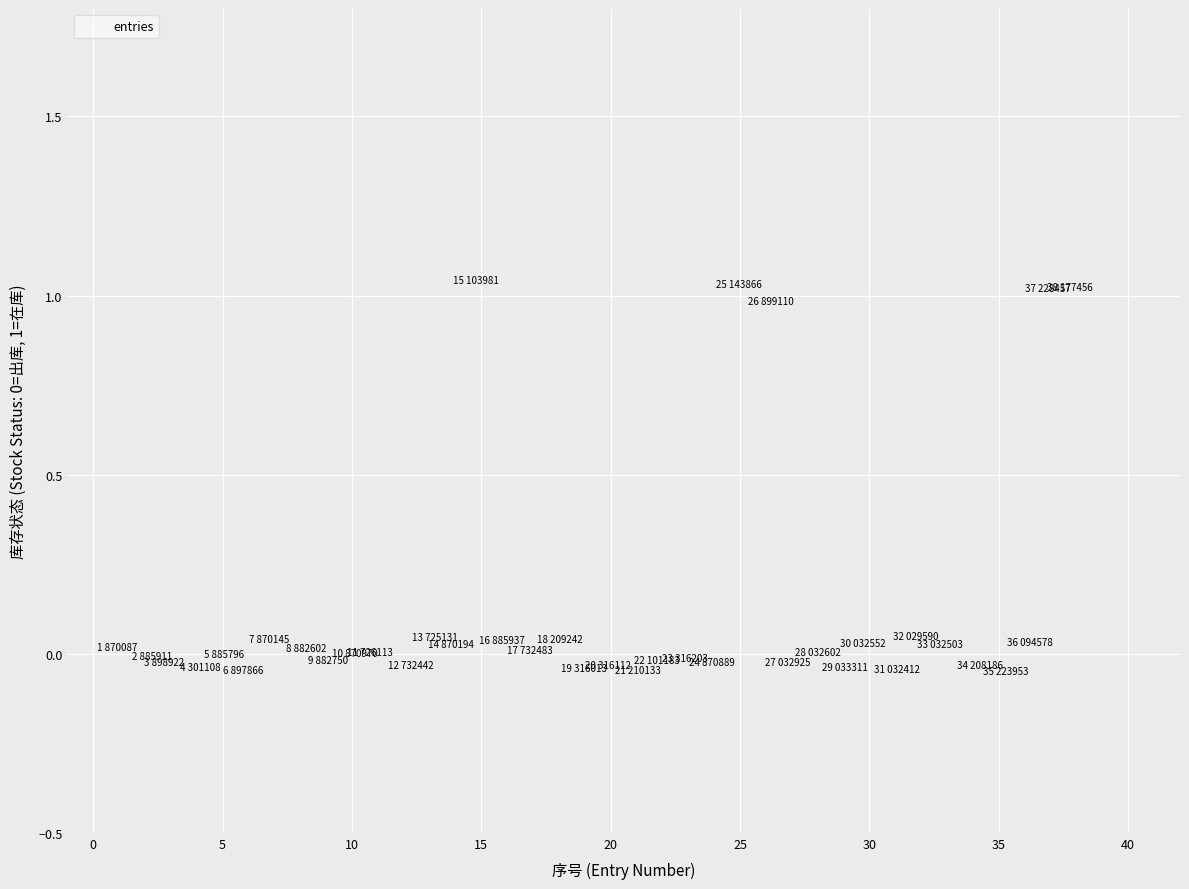

What is the range of X values (max minus min)?

36.8